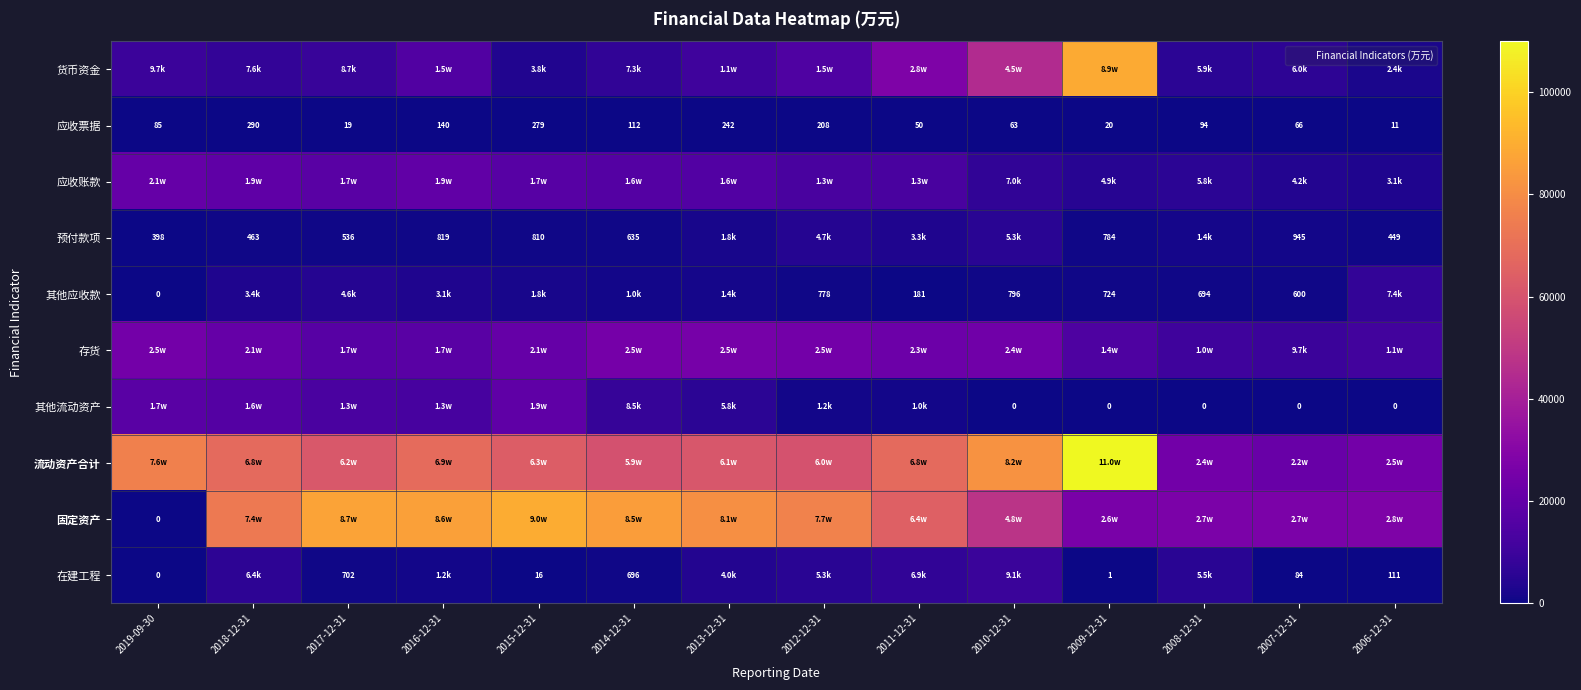

Rank the series by their maximum value, from lowest to highest.

应收票据, 预付款项, 其他应收款, 在建工程, 其他流动资产, 应收账款, 存货, 货币资金, 固定资产, 流动资产合计